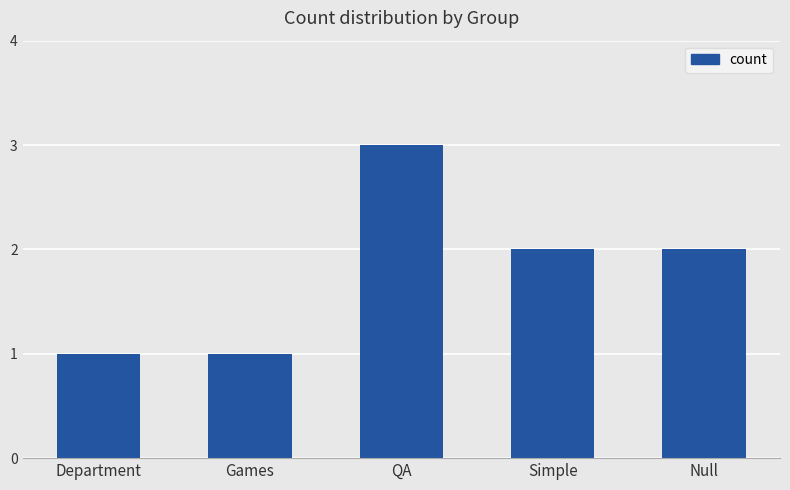

What is the sum of the values at Simple and Department?

3